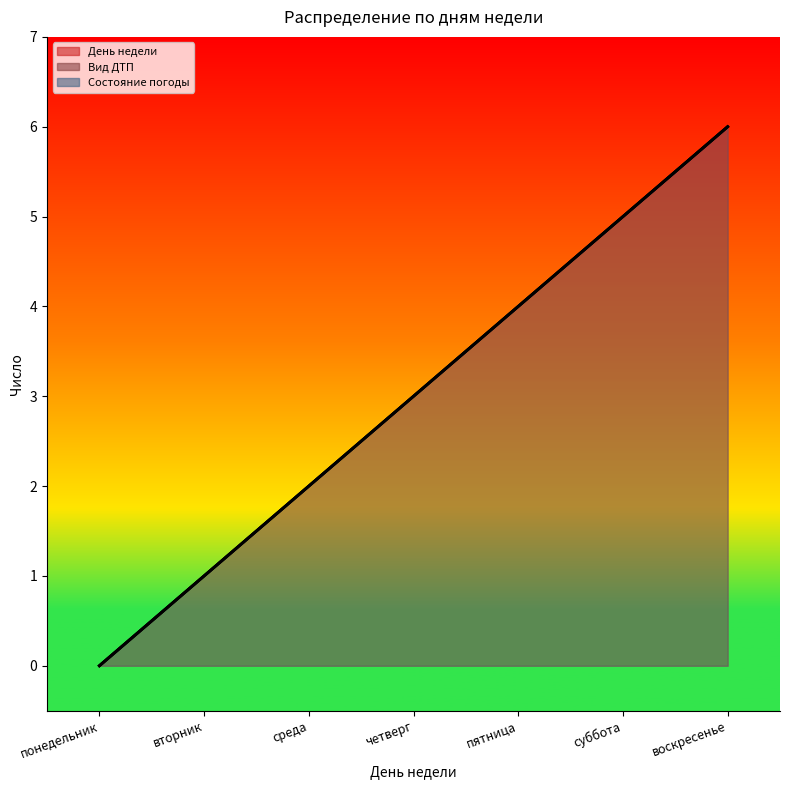

What is the total value across all series at суббота?

15